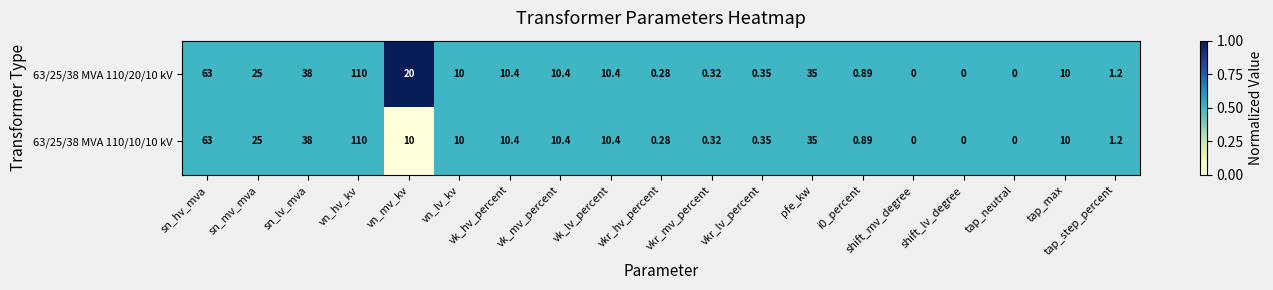

At which category is the sum across all series the highest?

vn_hv_kv